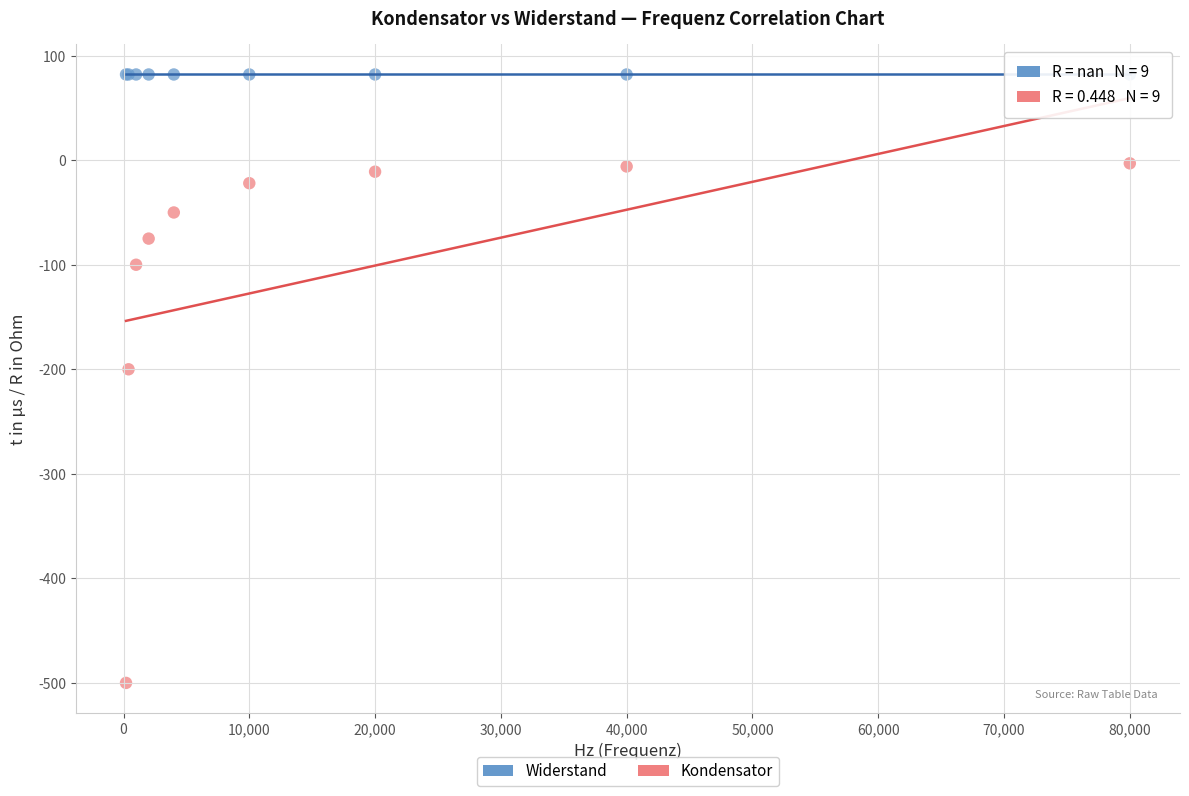

Across all series, what Y value is closest to -209?

-200